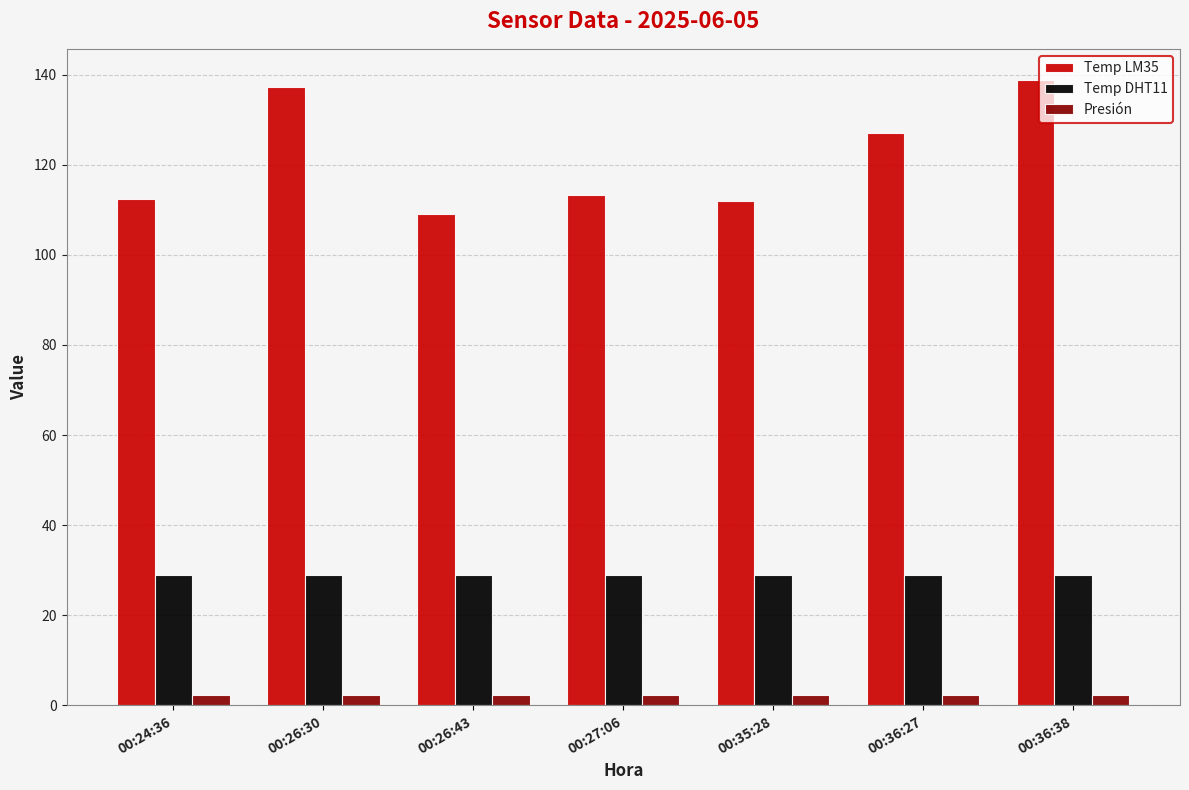

The value of Temp DHT11 at 00:27:06 is 15.3. True or false?

False